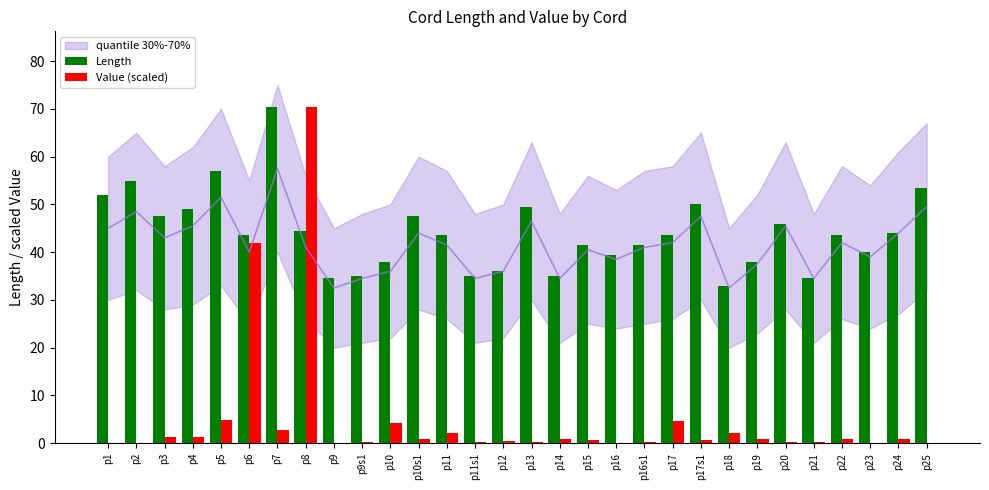

How many bars are there in total?

60